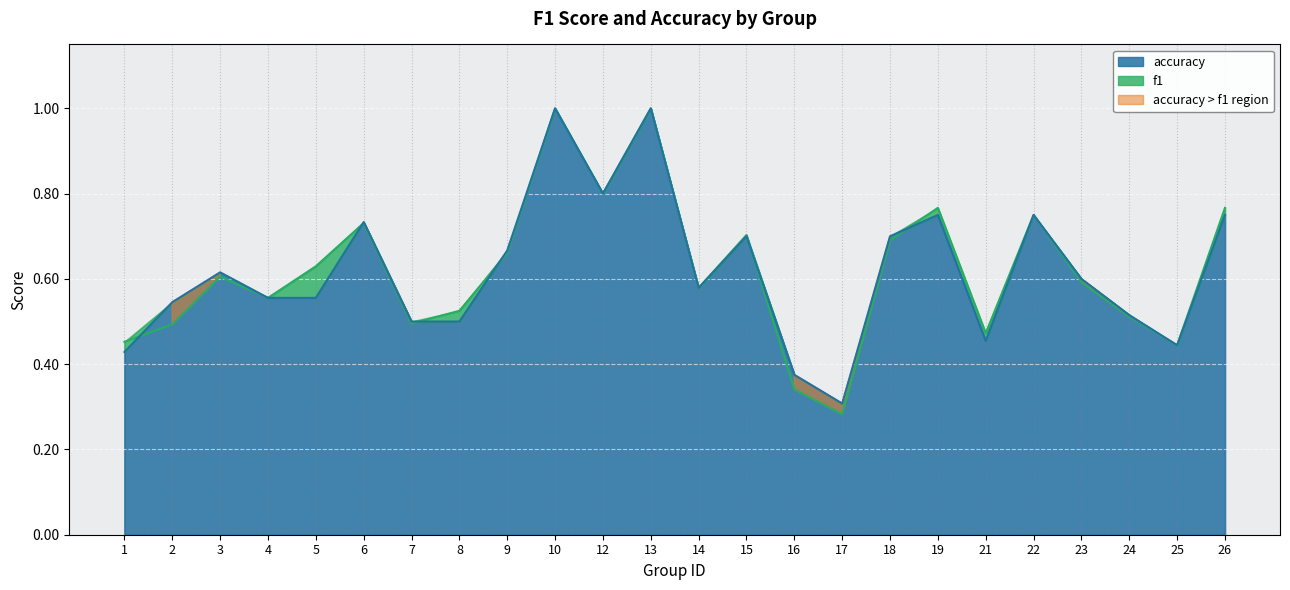

Reading left to right, transcribe all the data shown in this chart.

f1: 0.5	0.5	0.6	0.6	0.6	0.7	0.5	0.5	0.7	1.0	0.8	1.0	0.6	0.7	0.3	0.3	0.7	0.8	0.5	0.8	0.6	0.5	0.4	0.8
accuracy: 0.4	0.5	0.6	0.6	0.6	0.7	0.5	0.5	0.7	1.0	0.8	1.0	0.6	0.7	0.4	0.3	0.7	0.8	0.5	0.8	0.6	0.5	0.4	0.8